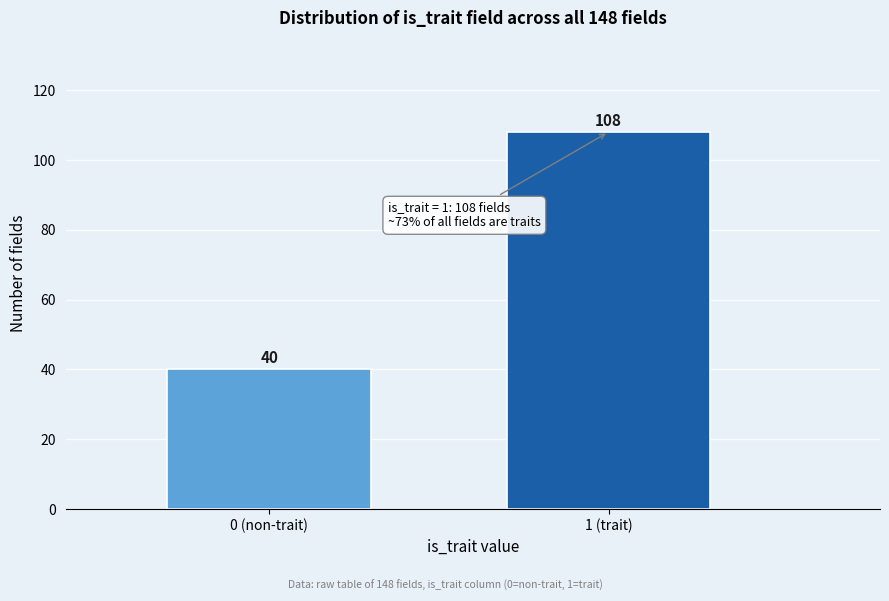

Reading right to left, extract all data points from this chart.

108	40